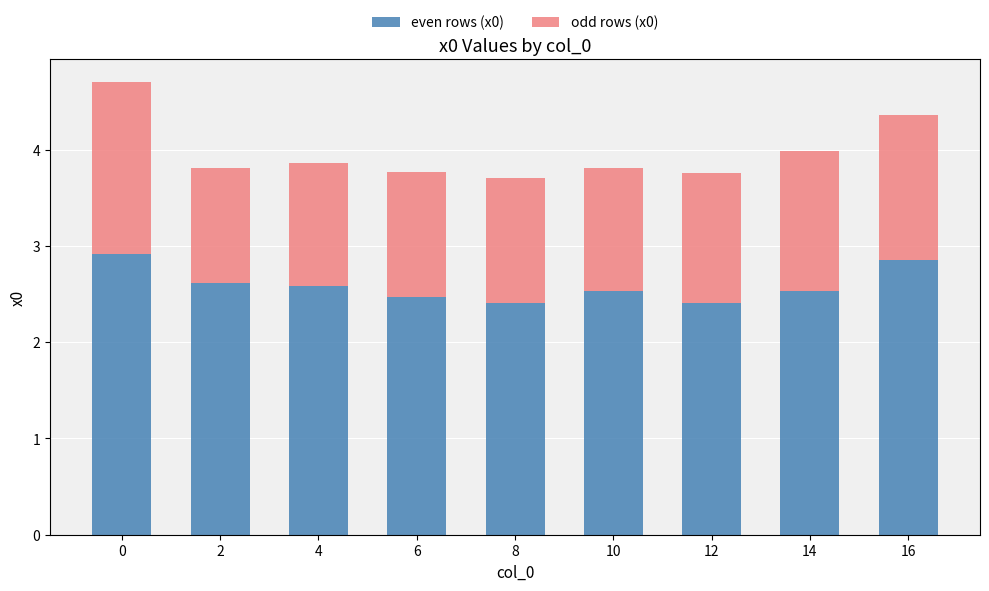

What is the sum of all even rows (x0) values?

23.3